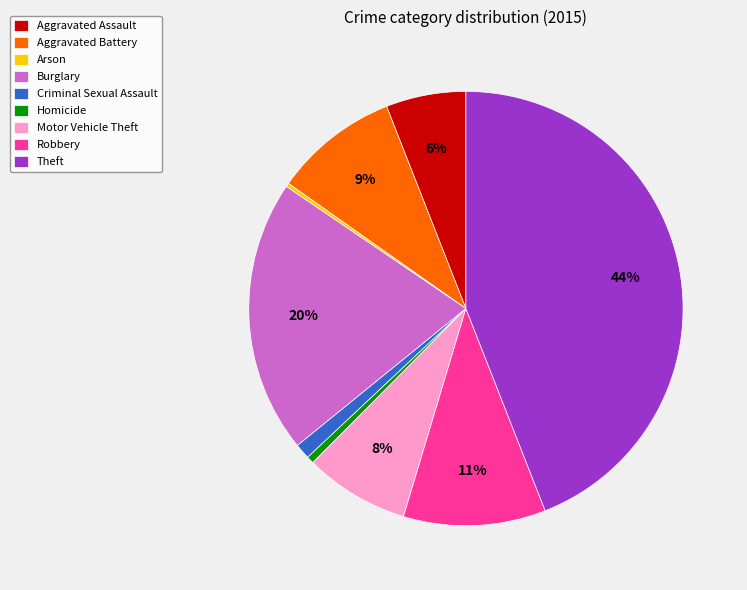

To the nearest percent, what is the difference between the largest and smallest slice percentages?

44%